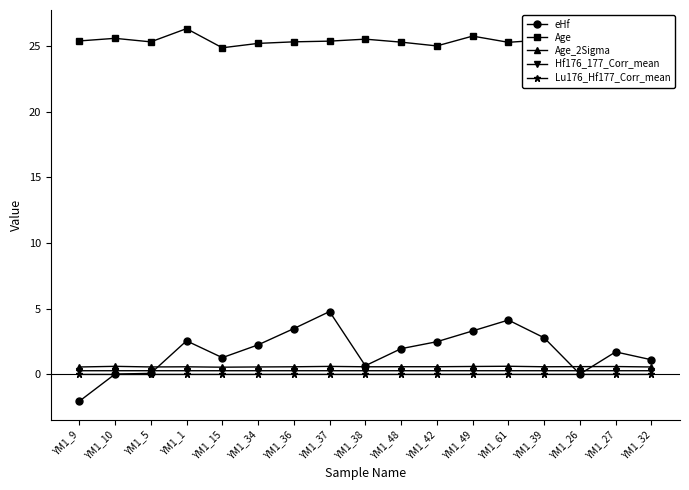

Which series has the largest total across all categories?

Age